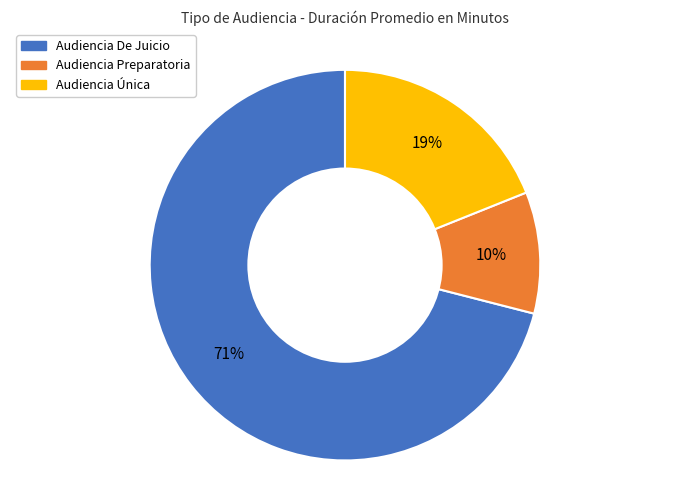

Which slice is the smallest?

Audiencia Preparatoria